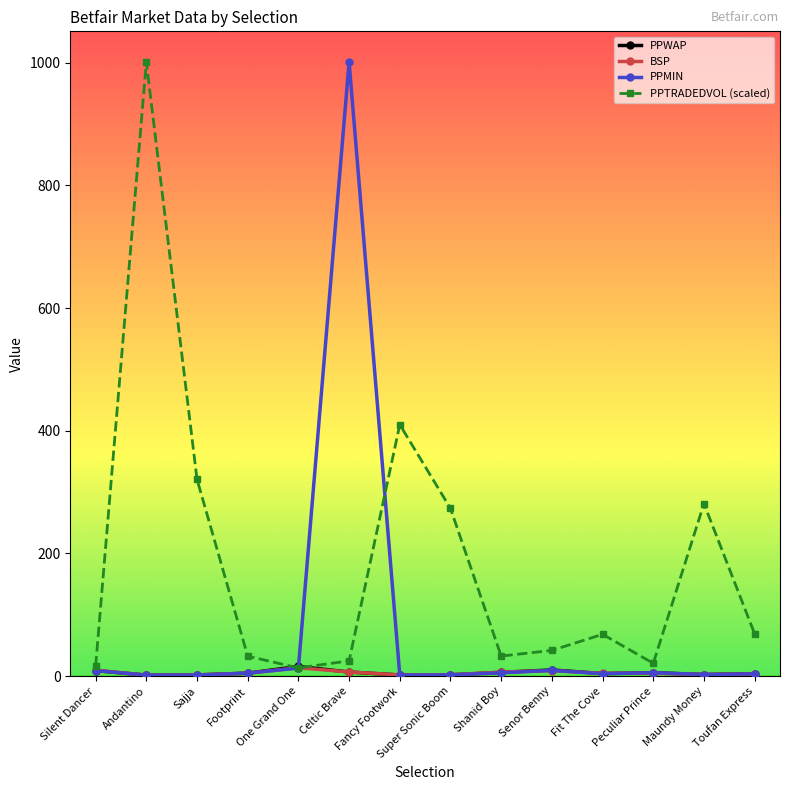

The PPTRADEDVOL (scaled) series shows 1001.0 at Andantino. True or false?

True